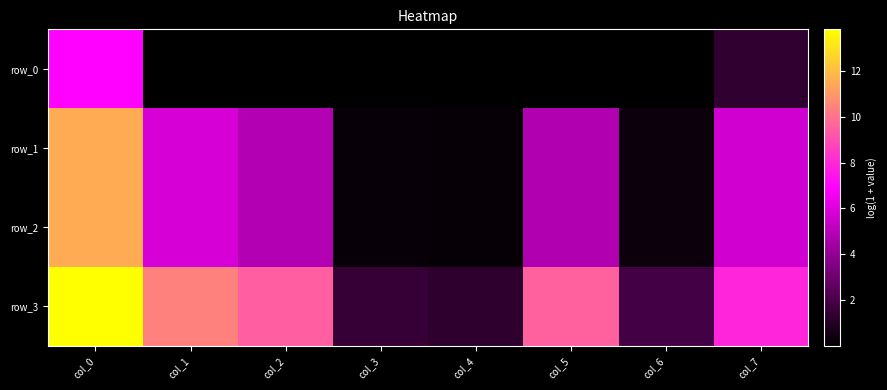

What is the sum of all row_1 values?

33.4